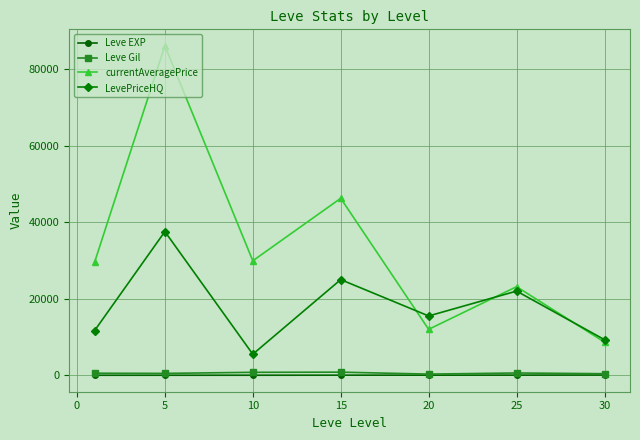

Count the number of categories in the chart.

7